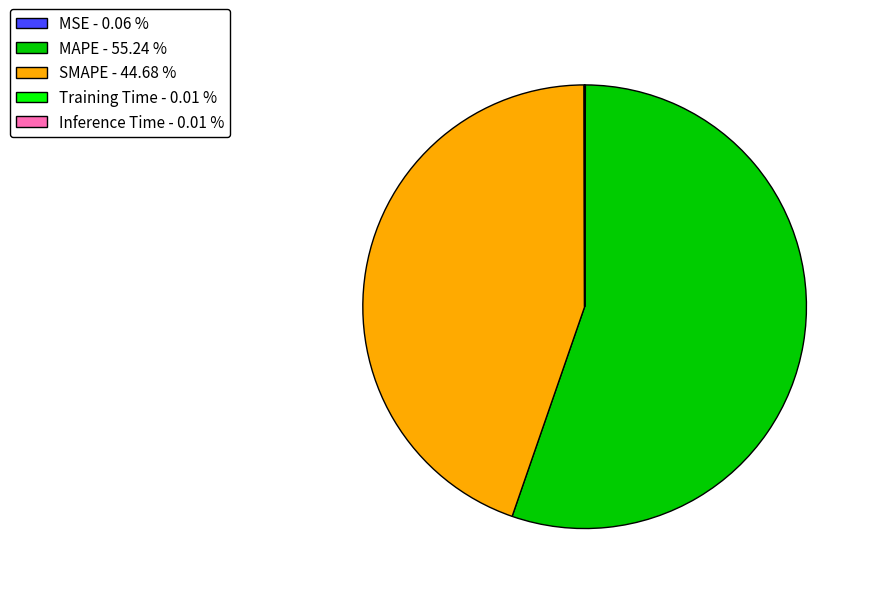

What is the largest slice in the pie chart?

MAPE